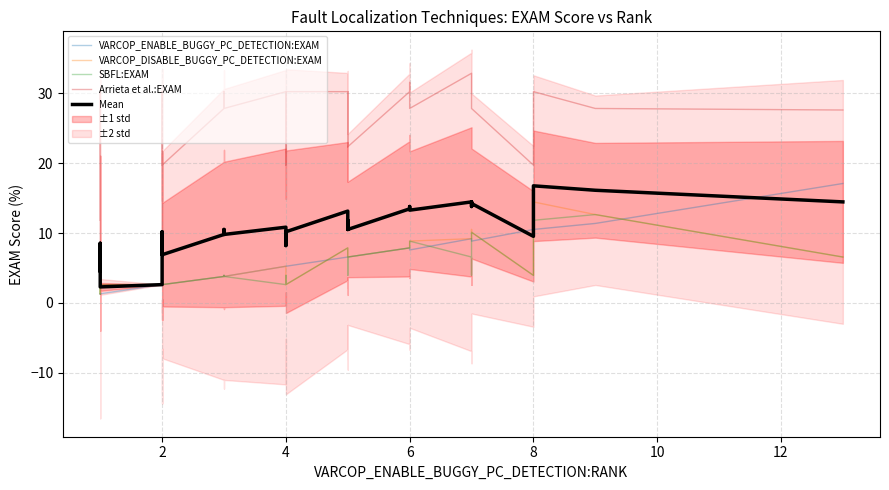

What is the difference between the maximum and minimum values in the Mean series?

14.5